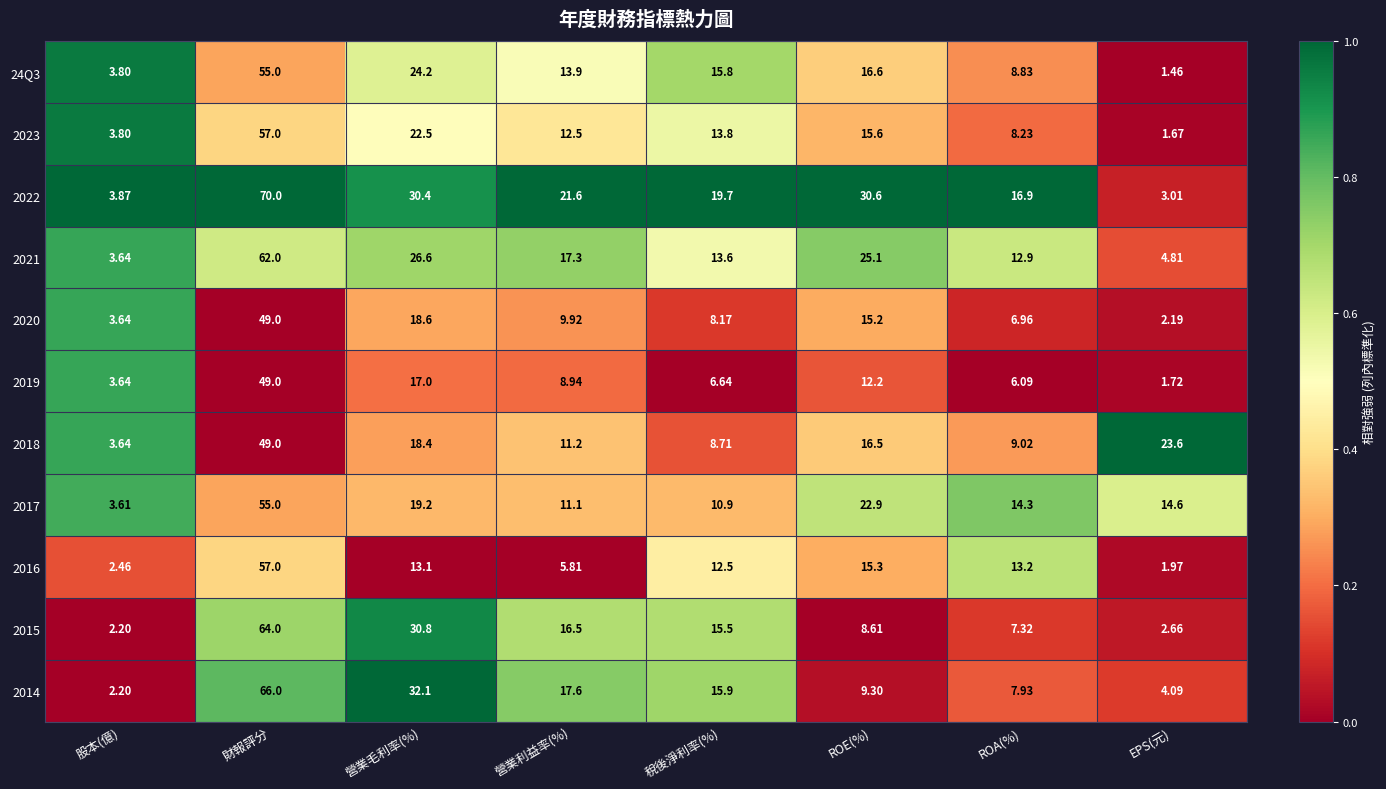

At which category does the chart reach its minimum across all series?

EPS(元)